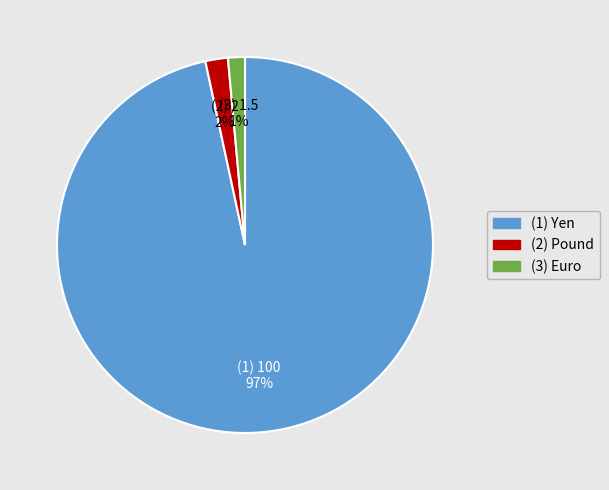

Is there a majority slice in this chart?

Yes